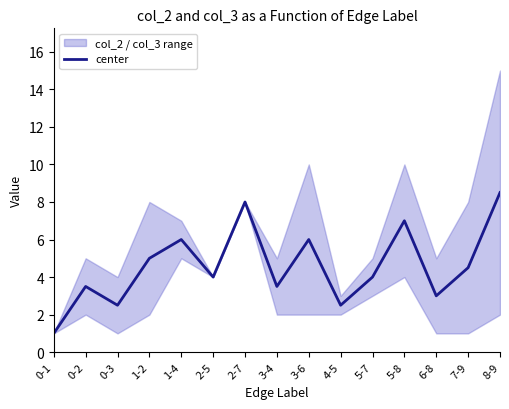

What is the maximum value shown in the chart?

8.5